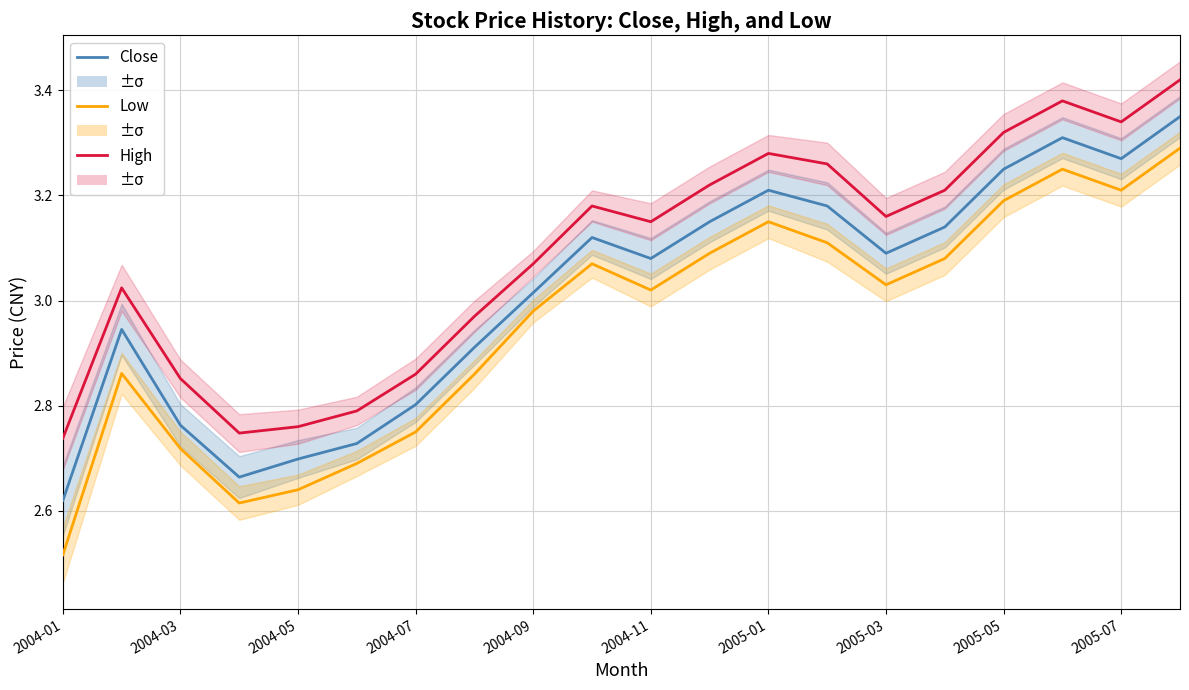

At which category is the sum across all series the highest?

19